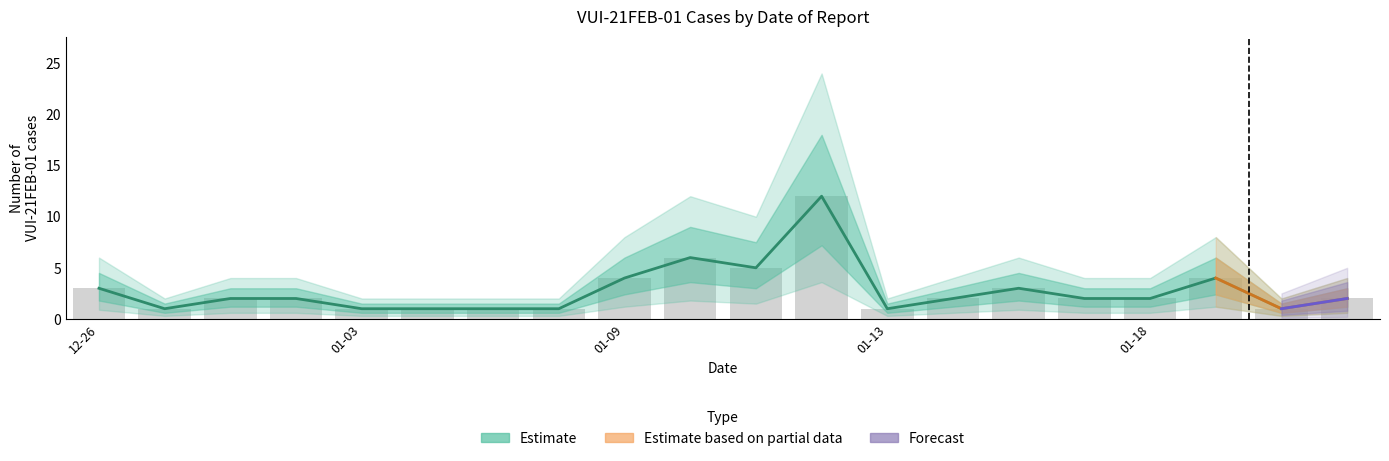

True or false: the data shows 1 at 01-03.

True